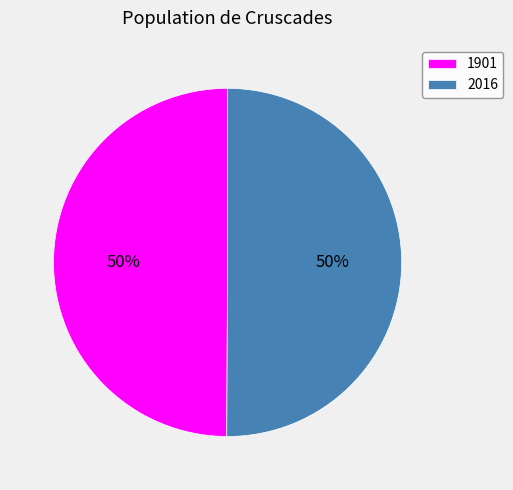

Is it true that 2016 is 50% of the pie?

True